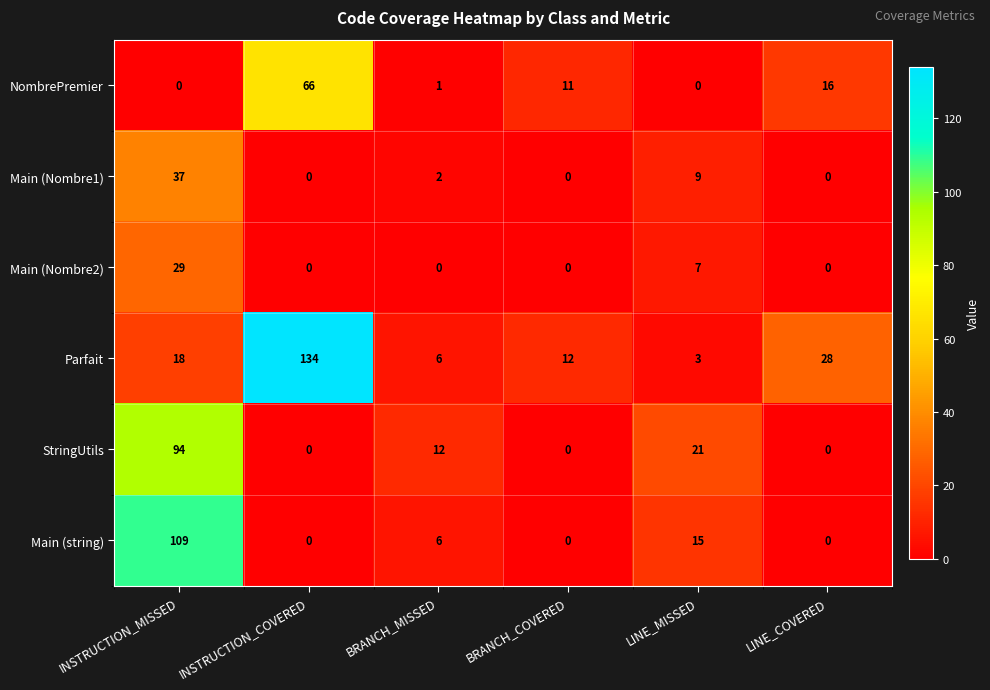

What is the spread (max minus min) of values at BRANCH_MISSED?

12